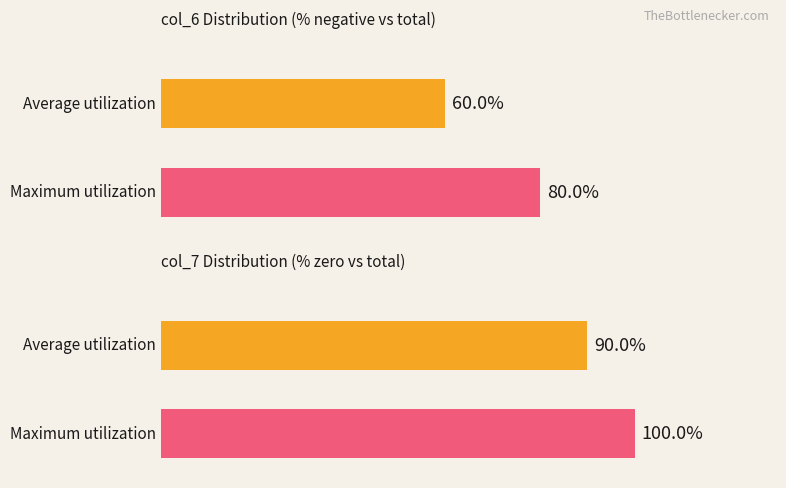

Are the bars grouped side by side (vs. stacked)?

Yes